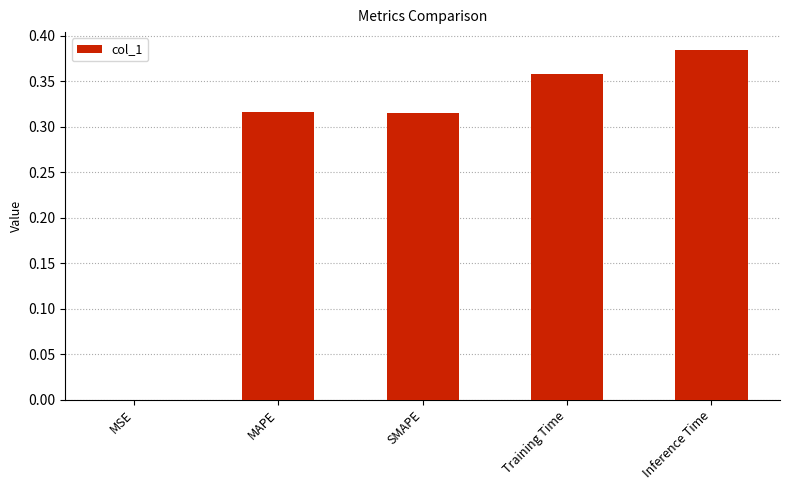

At which category does the chart reach its peak across all series?

Inference Time